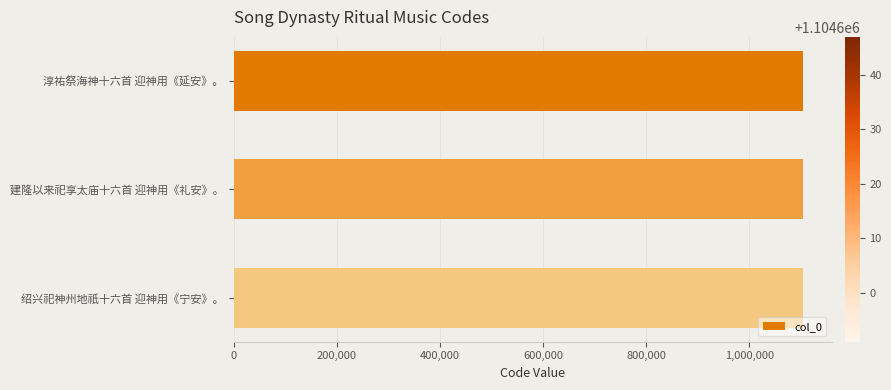

What is the sum of all values?

3313839